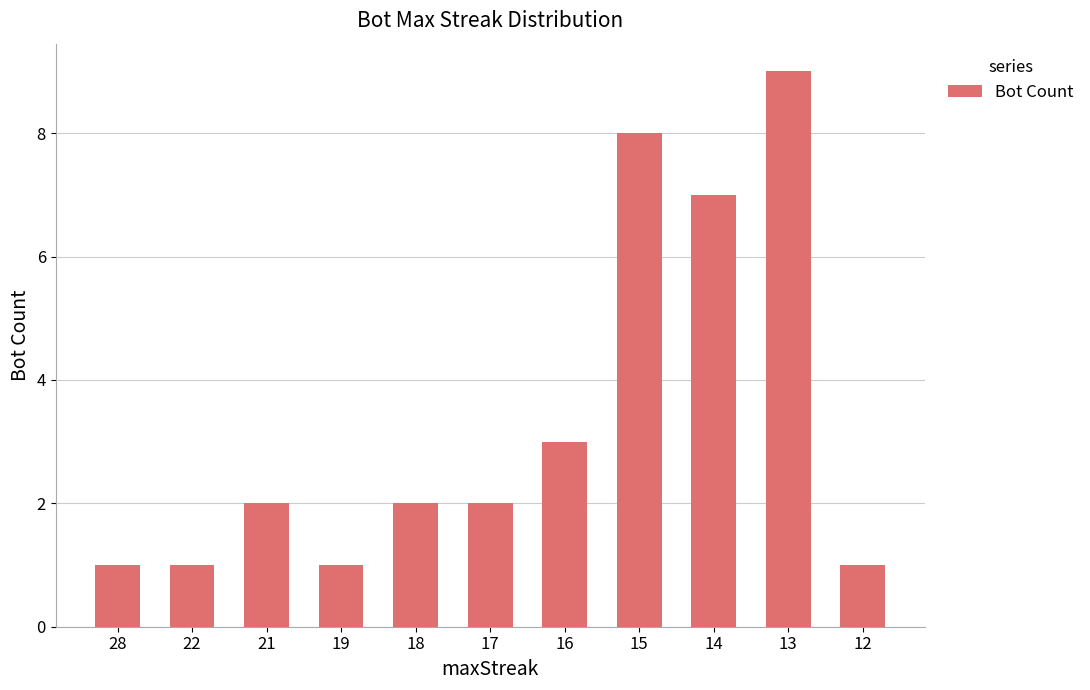

Is it true that the value at 19 is 2?

False